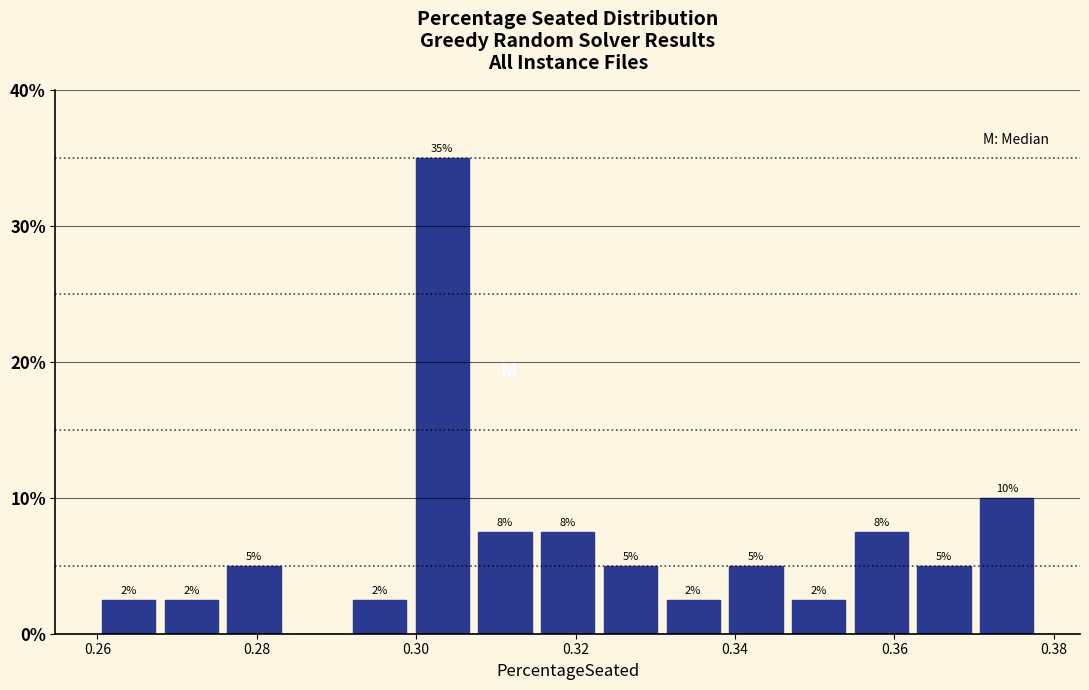

Around what value on the x-axis is the tallest bar? Give the approximate position of its centre, as read against the axis.

0.304